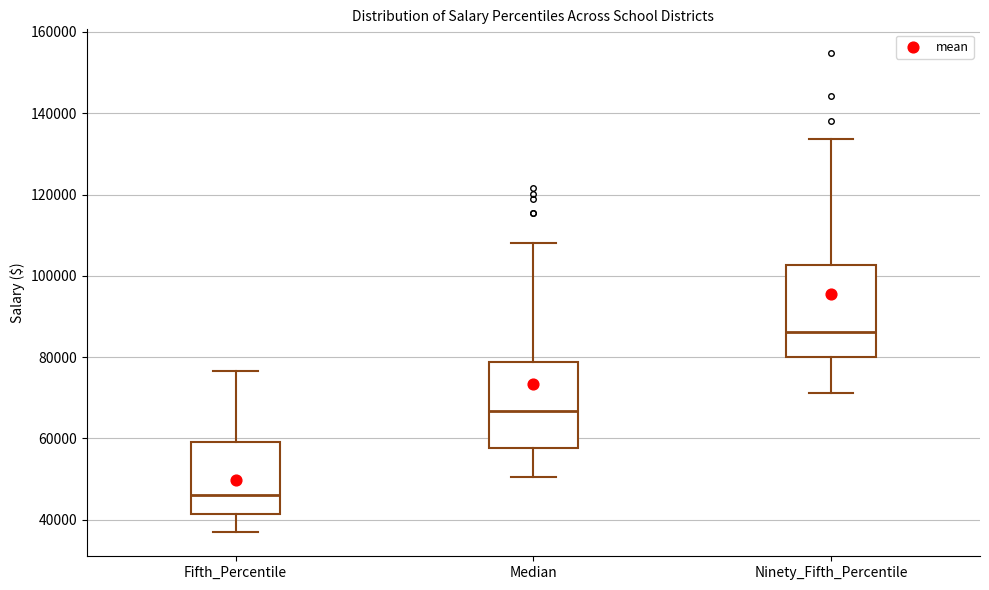

Reading left to right, read every box against the y-axis: the position of its median line, the range the box covers, and the ends of its whiskers. The values are not printed on the chart, so give them approximately, as read against the axis.

Fifth_Percentile: median 46000, box 42000 to 60000, whiskers 36000 to 76000
Median: median 66000, box 58000 to 78000, whiskers 50000 to 108000
Ninety_Fifth_Percentile: median 86000, box 80000 to 102000, whiskers 72000 to 134000